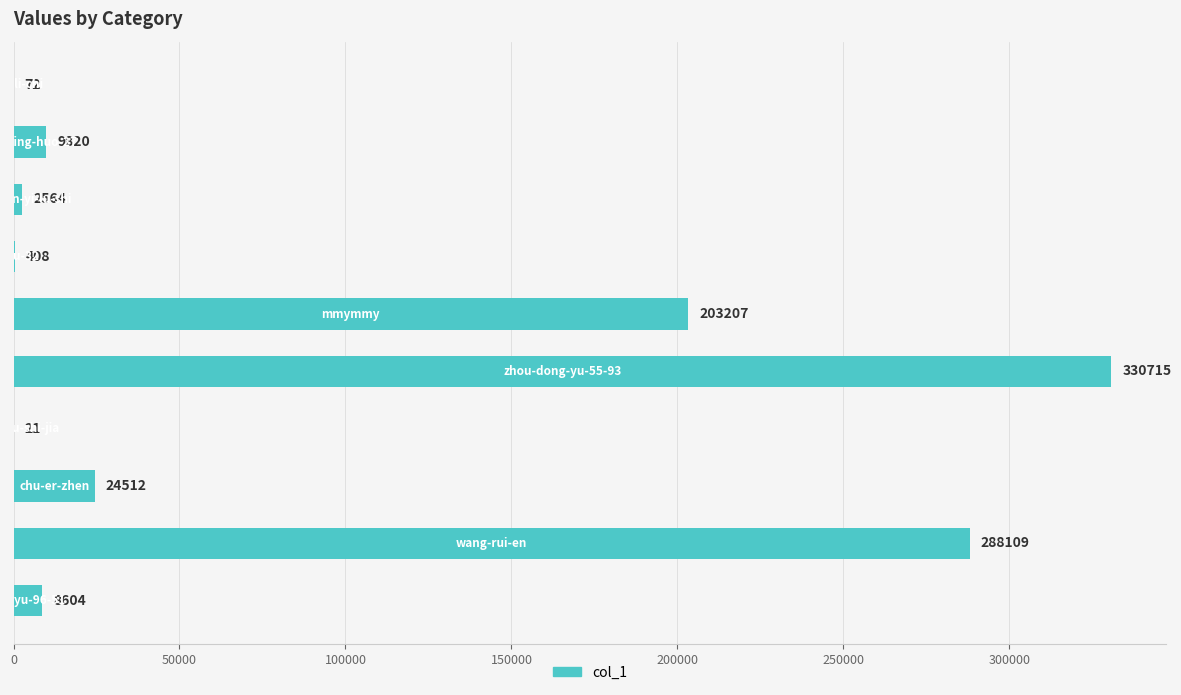

What is the greatest value displayed?

330715